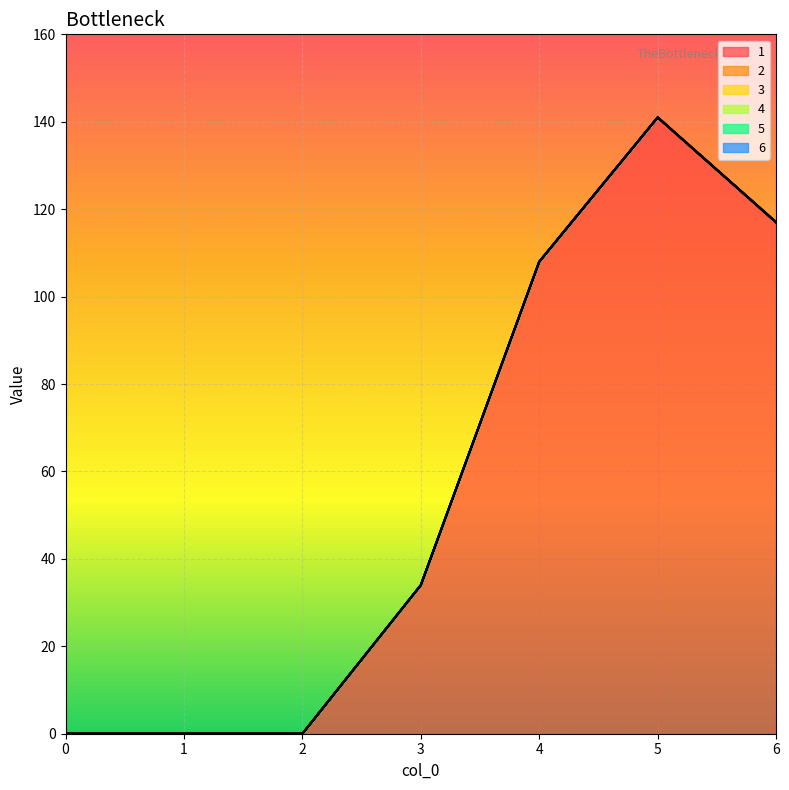

At which category is the sum across all series the highest?

5